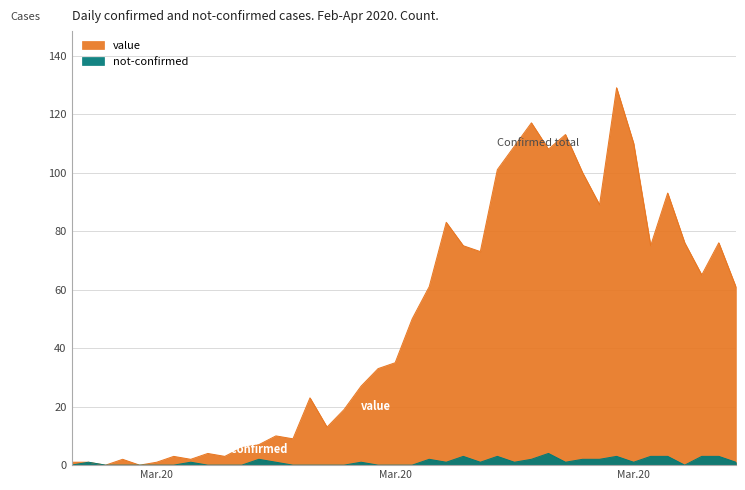

Which has a higher value, 2020-03-27 or 2020-04-02?

2020-03-27